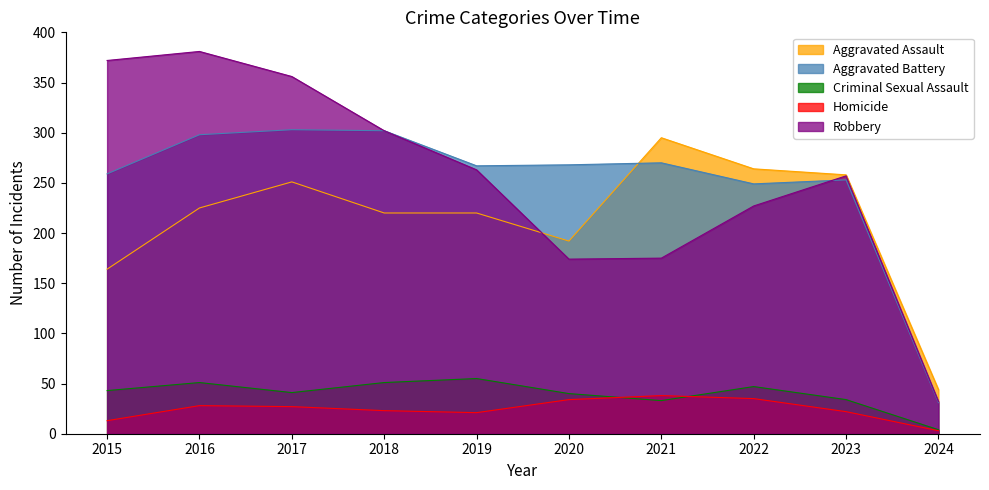

The Aggravated Battery series shows 267 at 2019. True or false?

True